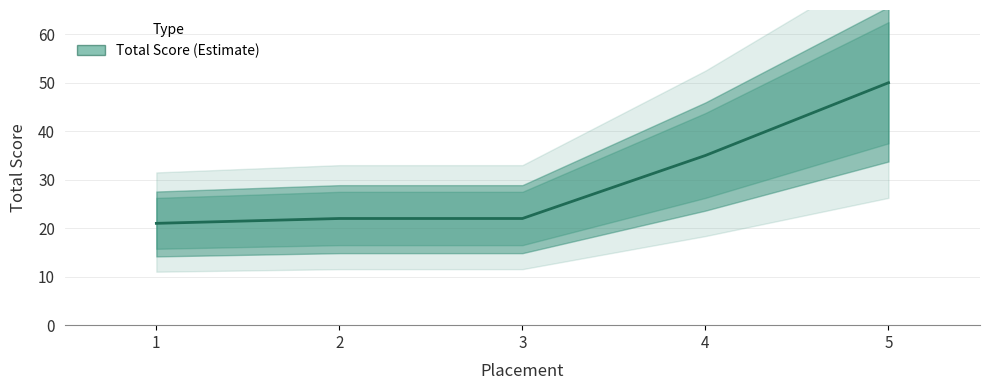

Reading right to left, what are all the values shown in this chart?

5=50	4=35	3=22	2=22	1=21